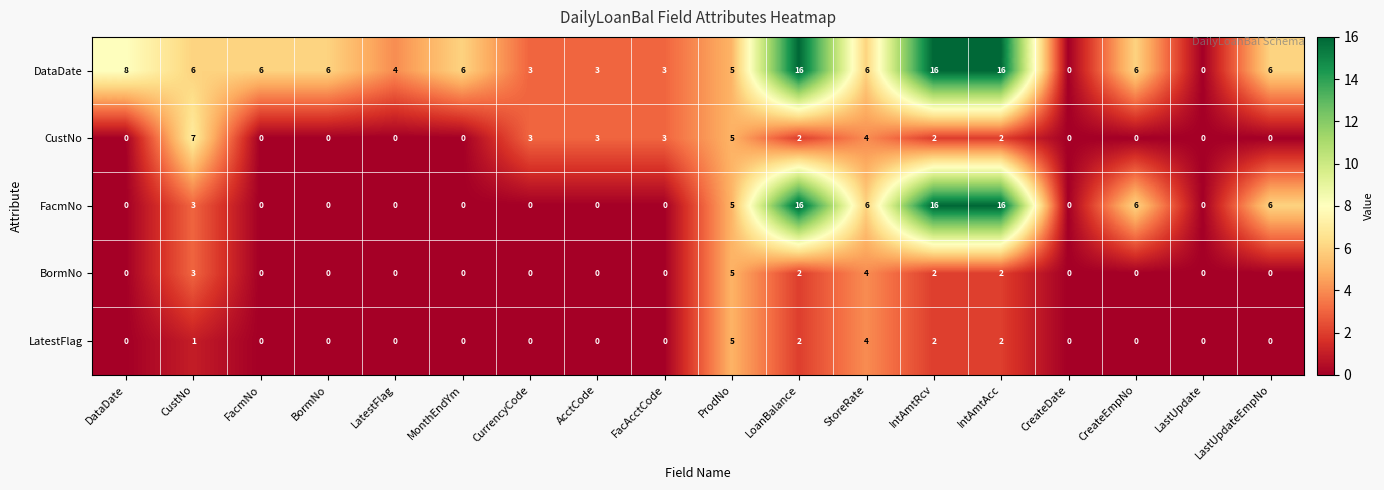

What is the sum of all DataDate values?

116